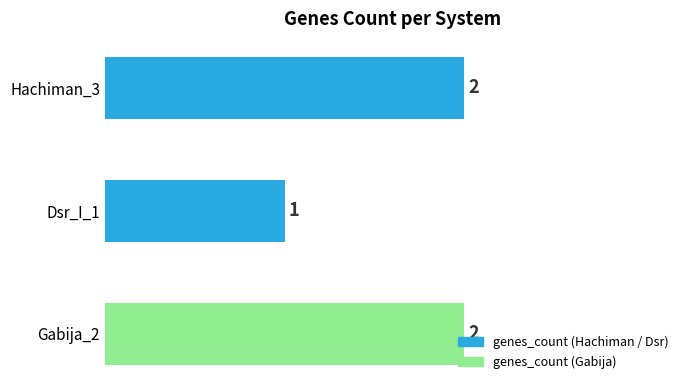

At which label is the value closest to 1?

Dsr_I_1